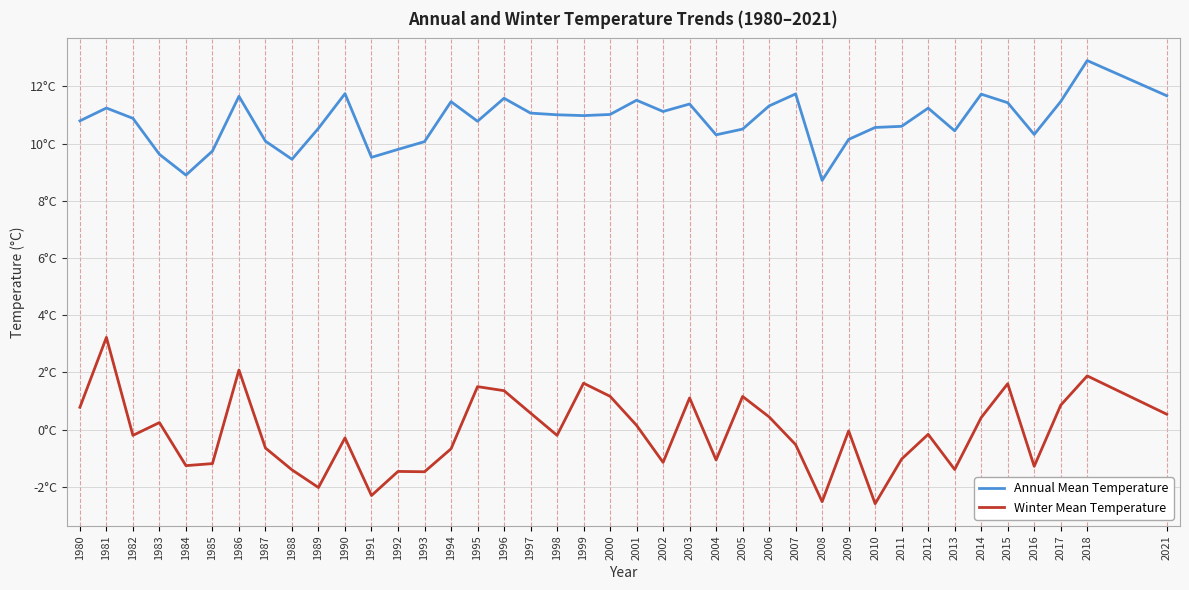

Is this an area chart (filled region under the line)?

No